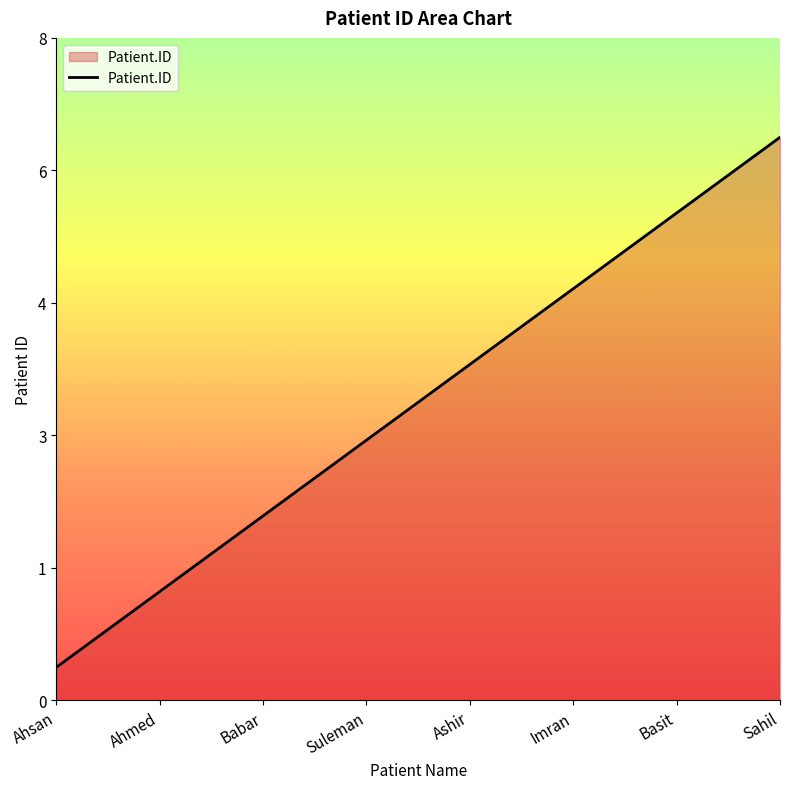

Which label corresponds to the smallest value in the chart?

Ahsan